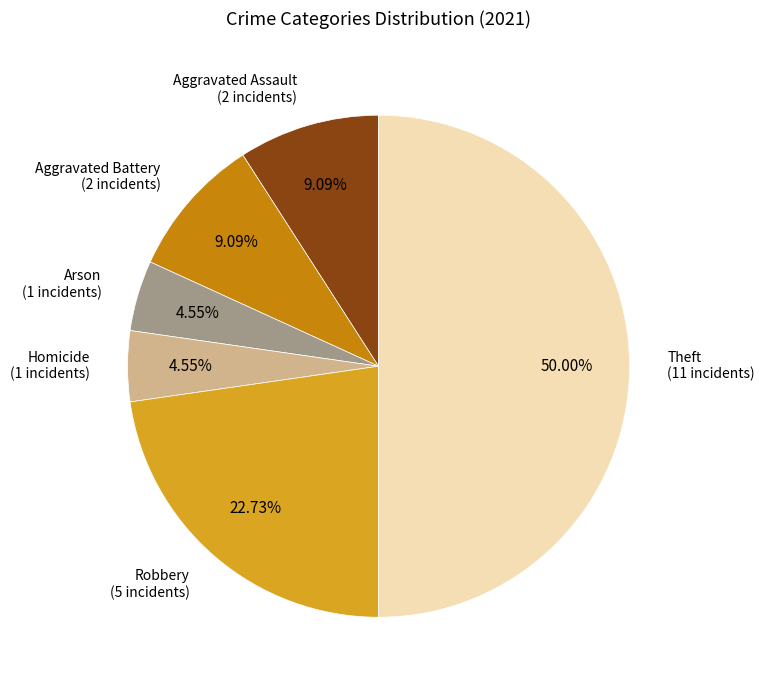

How many segments does this pie chart have?

6